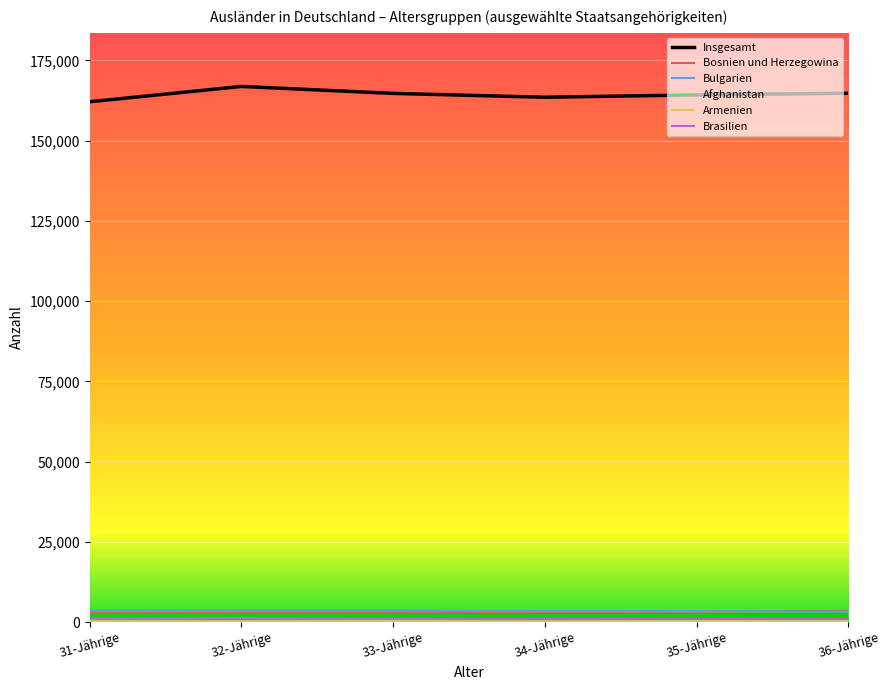

Does the chart have visible grid lines?

Yes